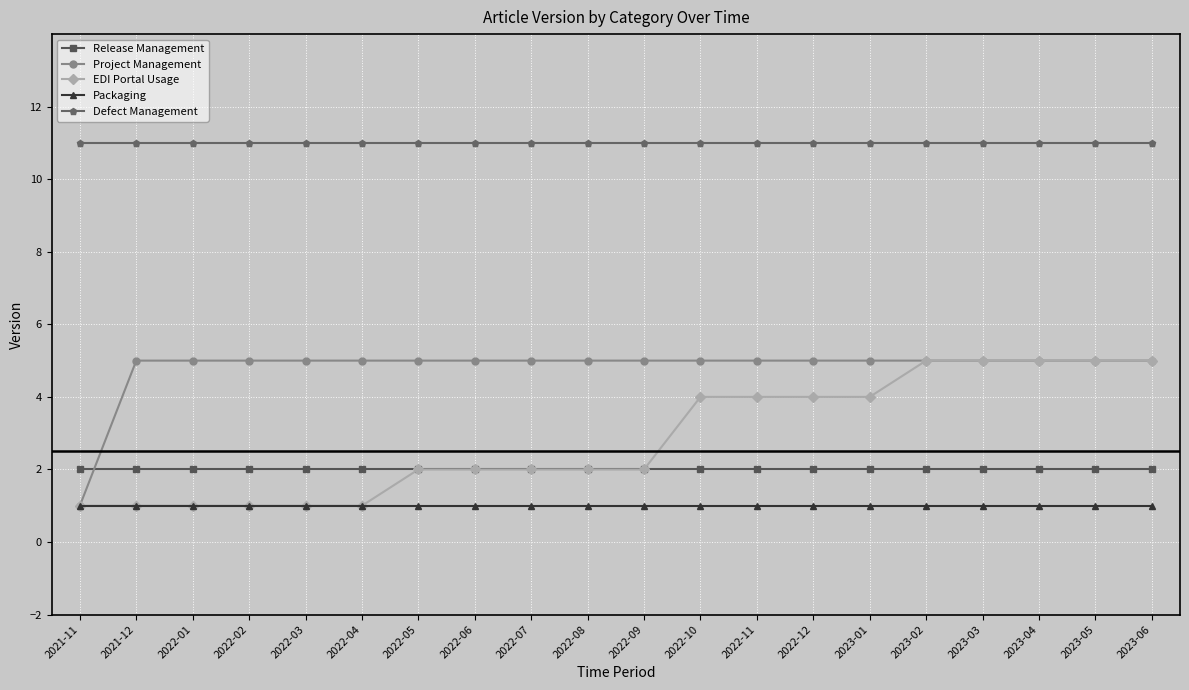

What is the approximate value of Release Management at 2022-09?

2